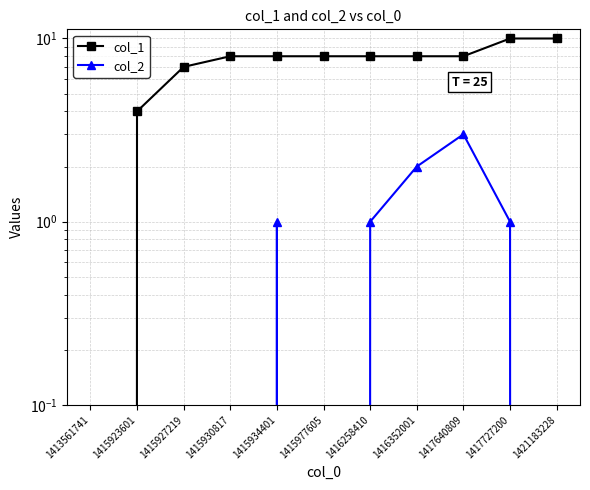

What is the sum of all col_2 values?

8